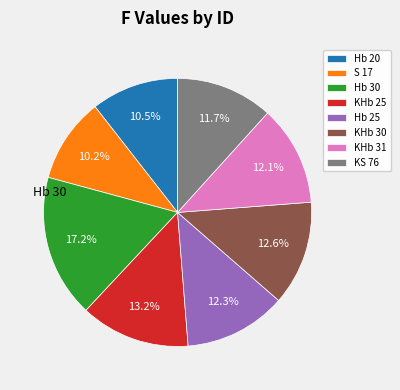

How many slices are in this pie chart?

8